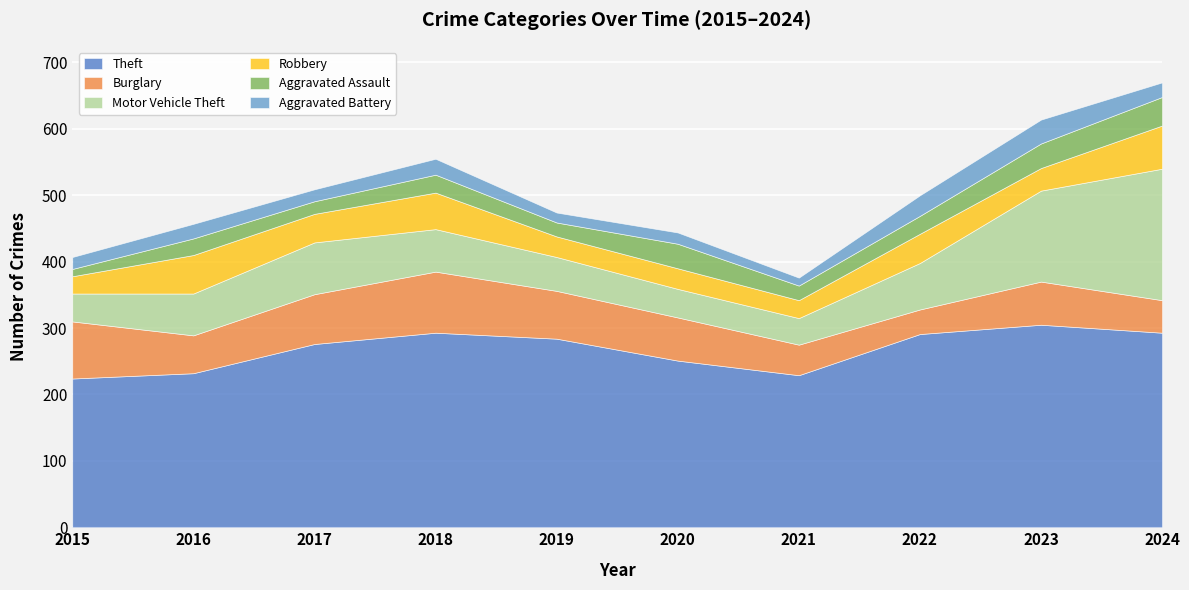

Which category has the lowest value across all series?

2015